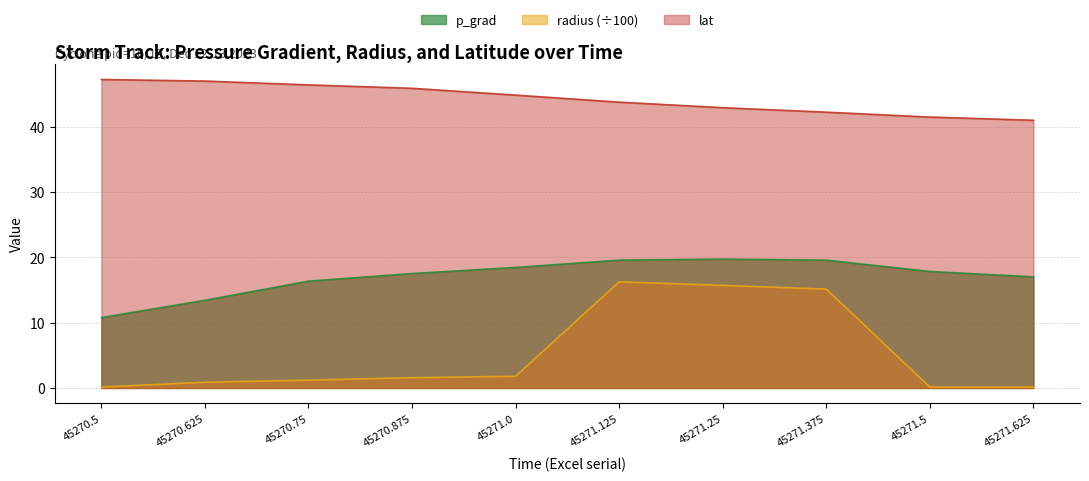

True or false: p_grad and radius cross at least once.

False